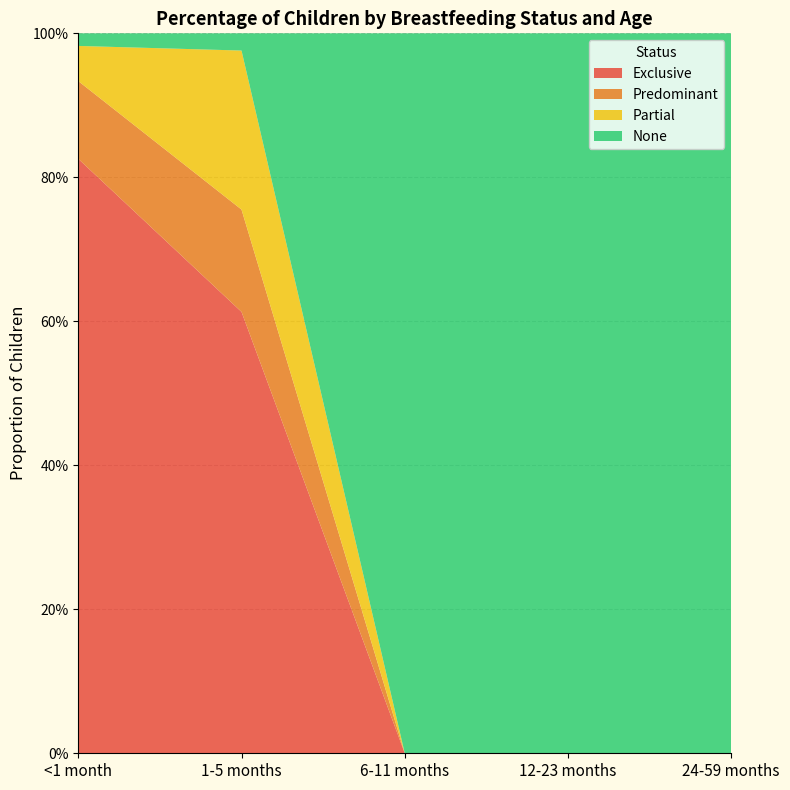

Reading left to right, list all the values displayed in this chart.

Exclusive: 0.8	0.6	0.0	0.0	0.0
Predominant: 0.1	0.1	0.0	0.0	0.0
Partial: 0.0	0.2	0.0	0.0	0.0
None: 0.0	0.0	1.0	1.0	1.0